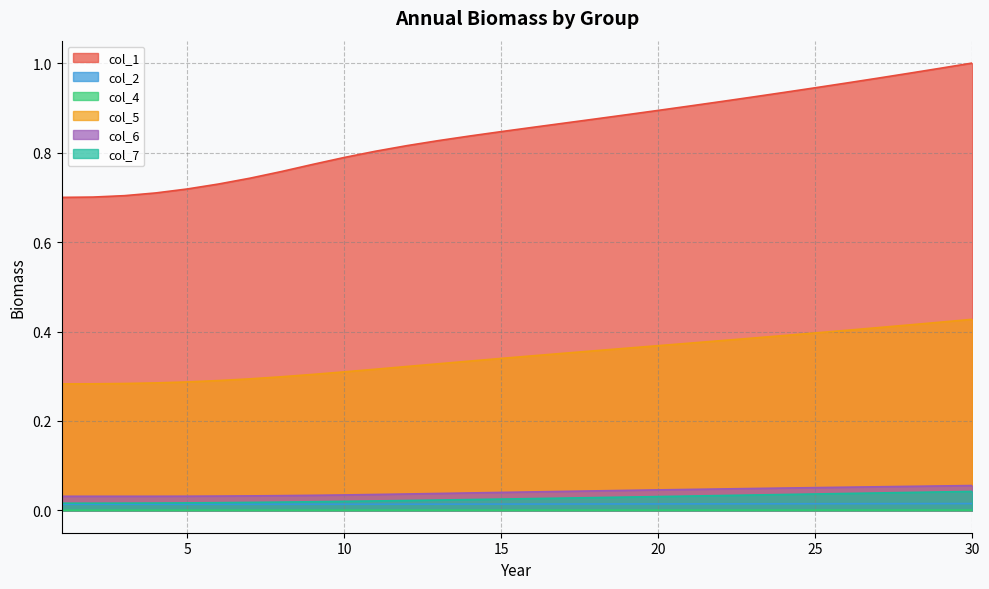

Does the chart display data point markers on the line(s)?

No